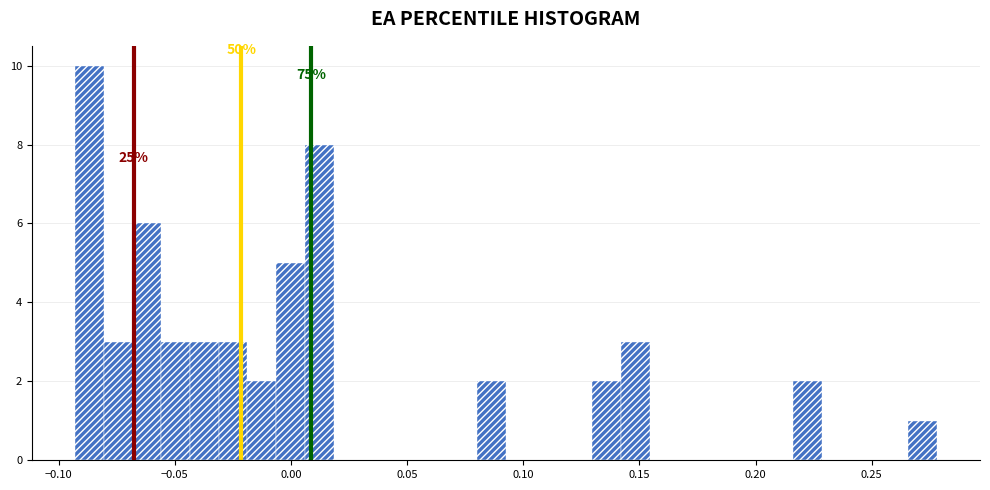

Around what value on the x-axis is the tallest bar? Give the approximate position of its centre, as read against the axis.

-0.085